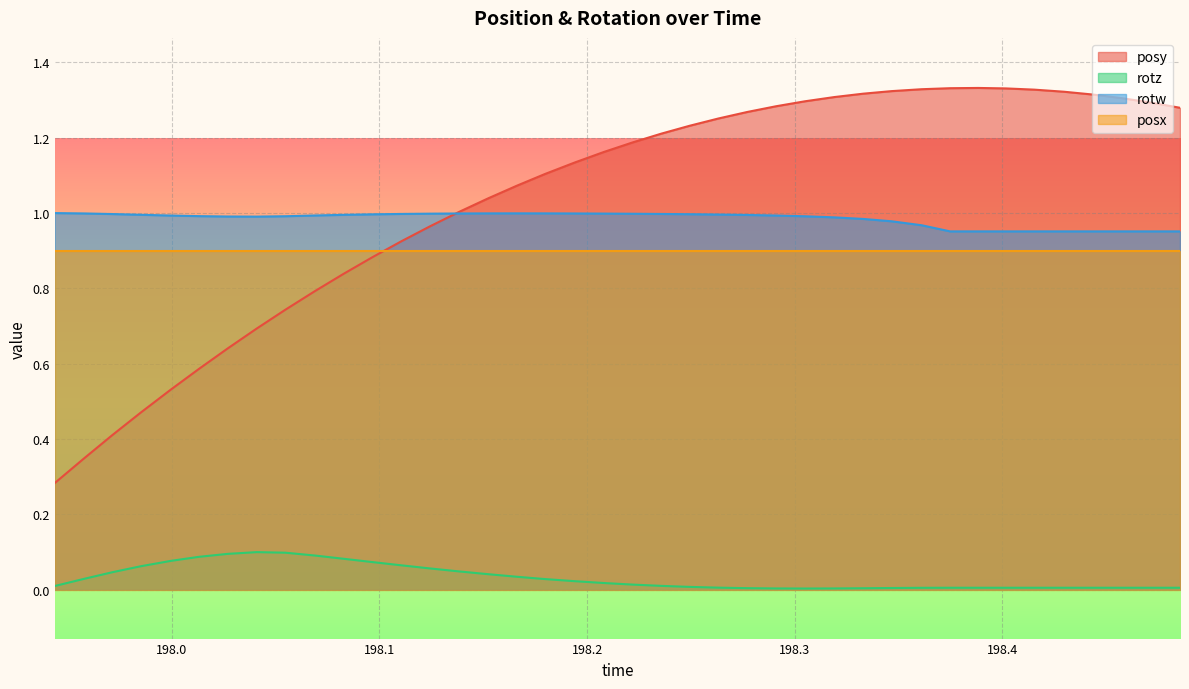

Rank the series by their maximum value, from highest to lowest.

posy, rotw, posx, rotz